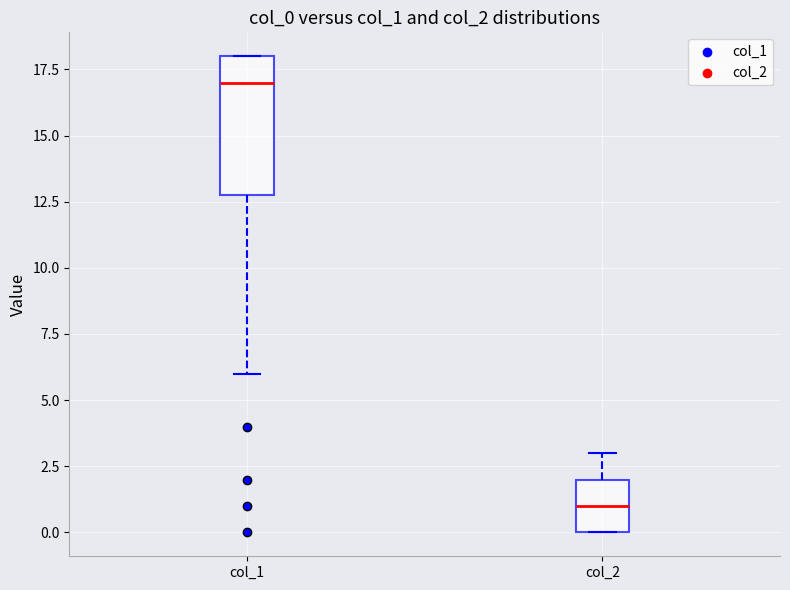

Where is the upper edge of the box for col_1 on the y-axis? The values are not printed on the chart, so give them approximately, as read against the axis.

18